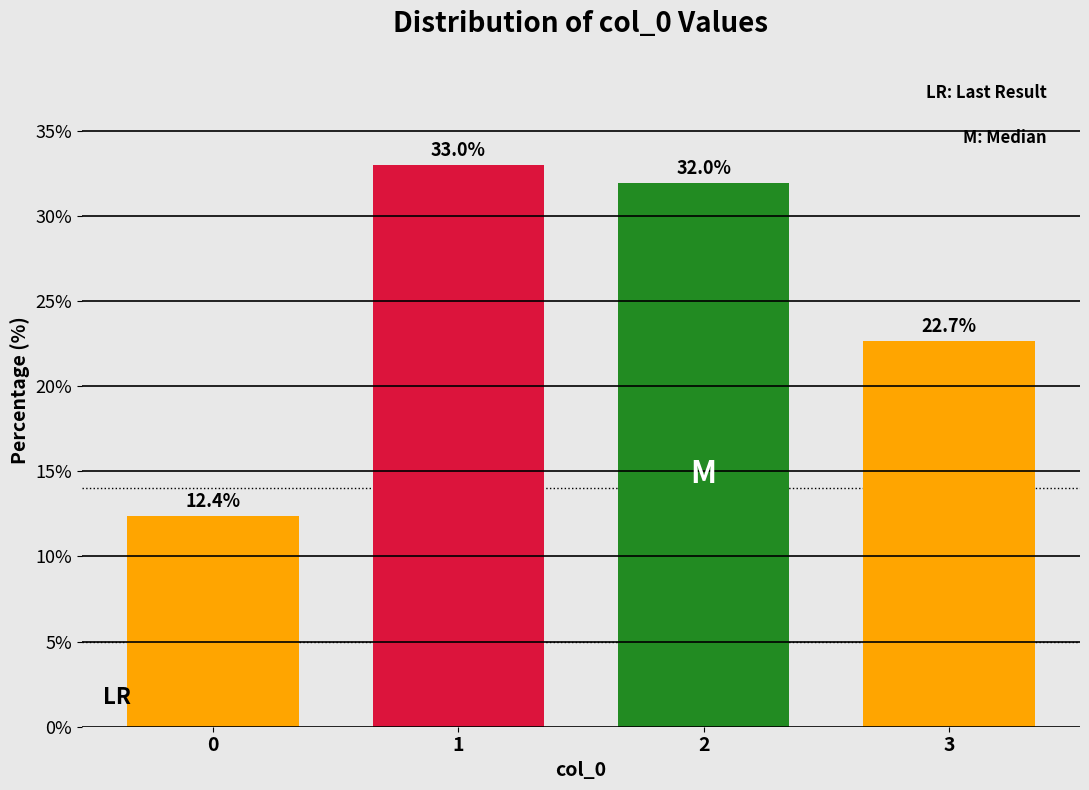

Reading right to left, extract all data points from this chart.

22.7	32.0	33.0	12.4